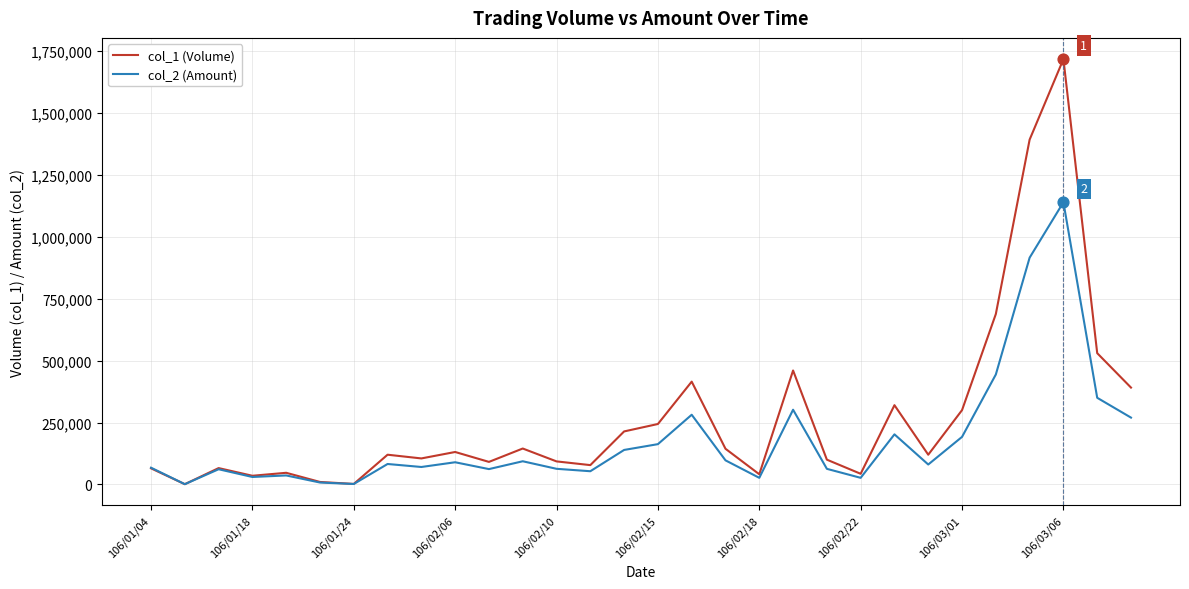

Which series has the largest range (max minus min)?

col_1 (Volume)